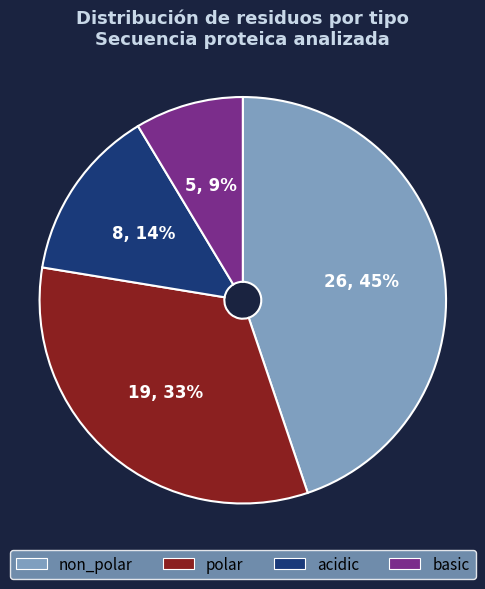

How many segments does this pie chart have?

4